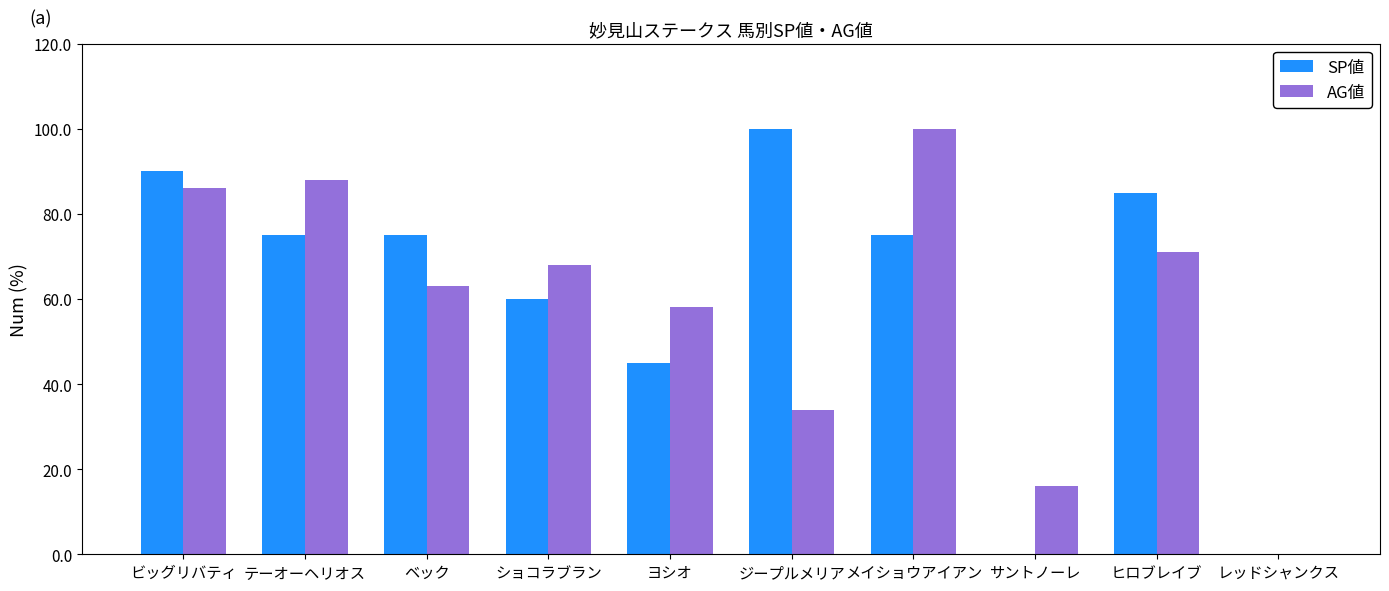

What is the sum of the AG値 values at テーオーヘリオス and レッドシャンクス?

88